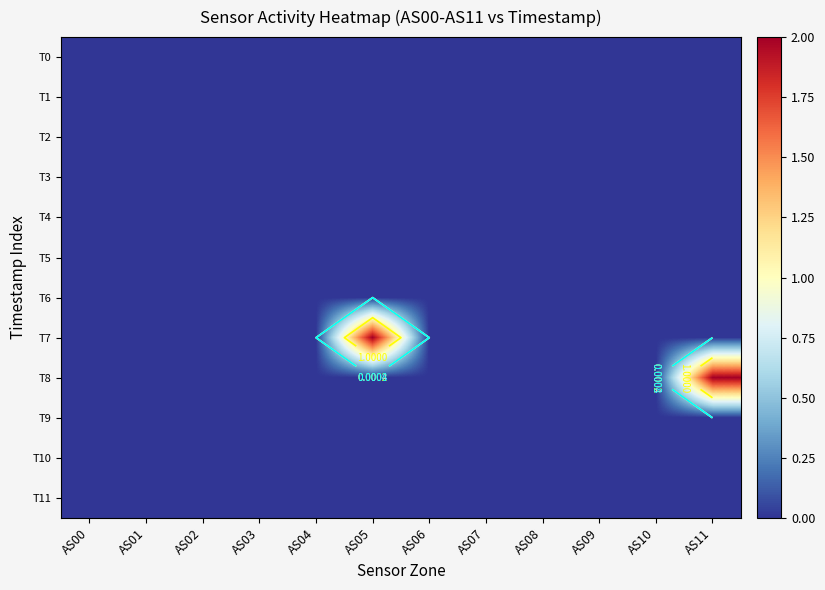

True or false: T4 has a value of 0 at AS09.

True